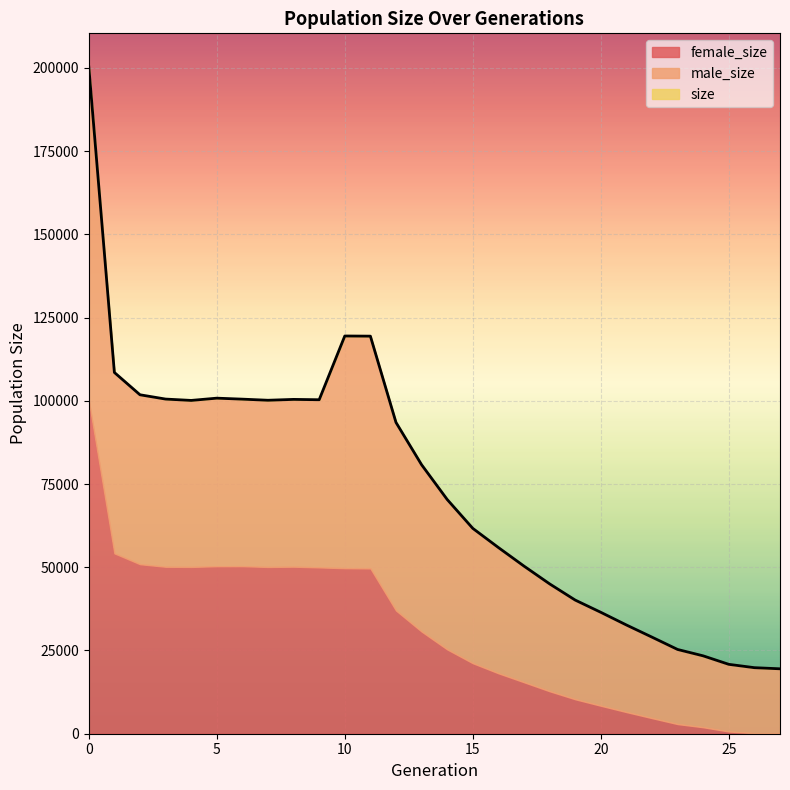

Rank the categories by male_size value from highest to lowest.

0, 11, 10, 12, 1, 2, 5, 3, 9, 8, 6, 13, 7, 4, 14, 15, 16, 17, 18, 19, 20, 21, 22, 23, 24, 25, 26, 27